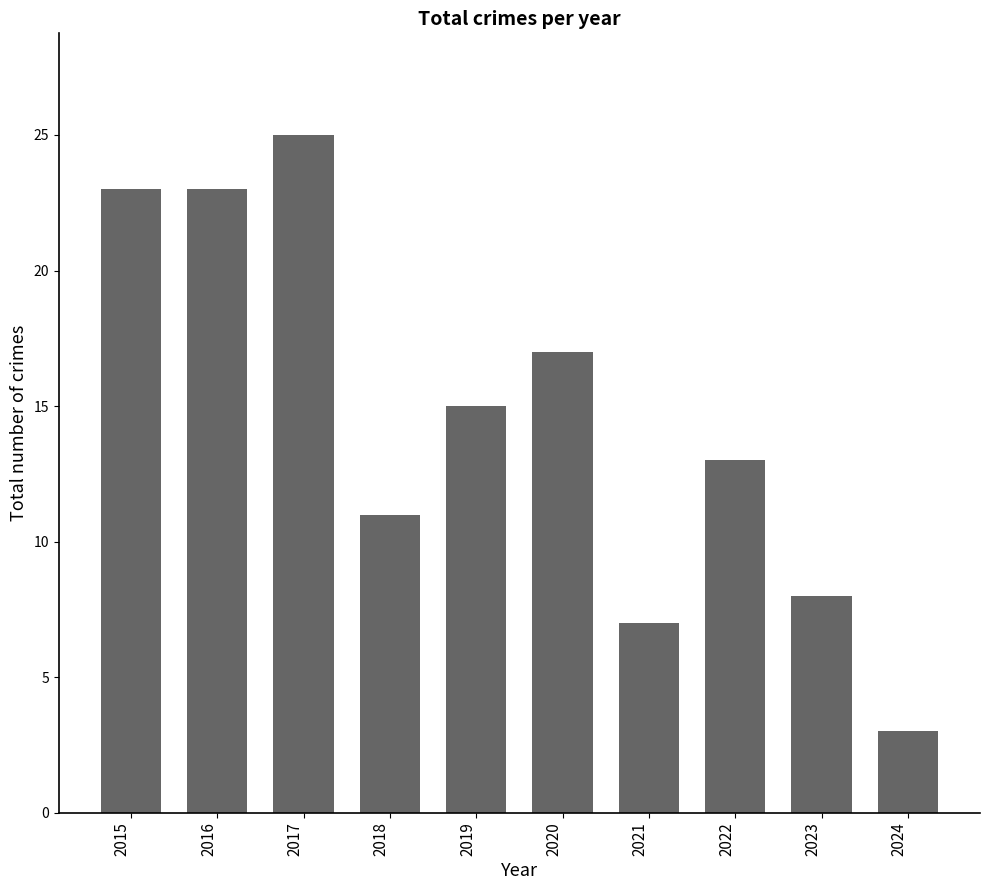

Which has a higher value, 2018 or 2024?

2018